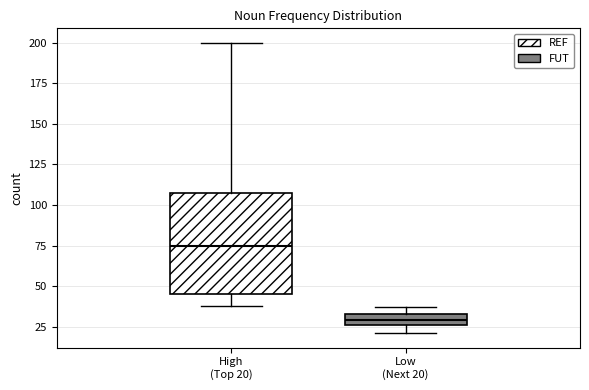

Which box has the highest median line?

High (Top 20)